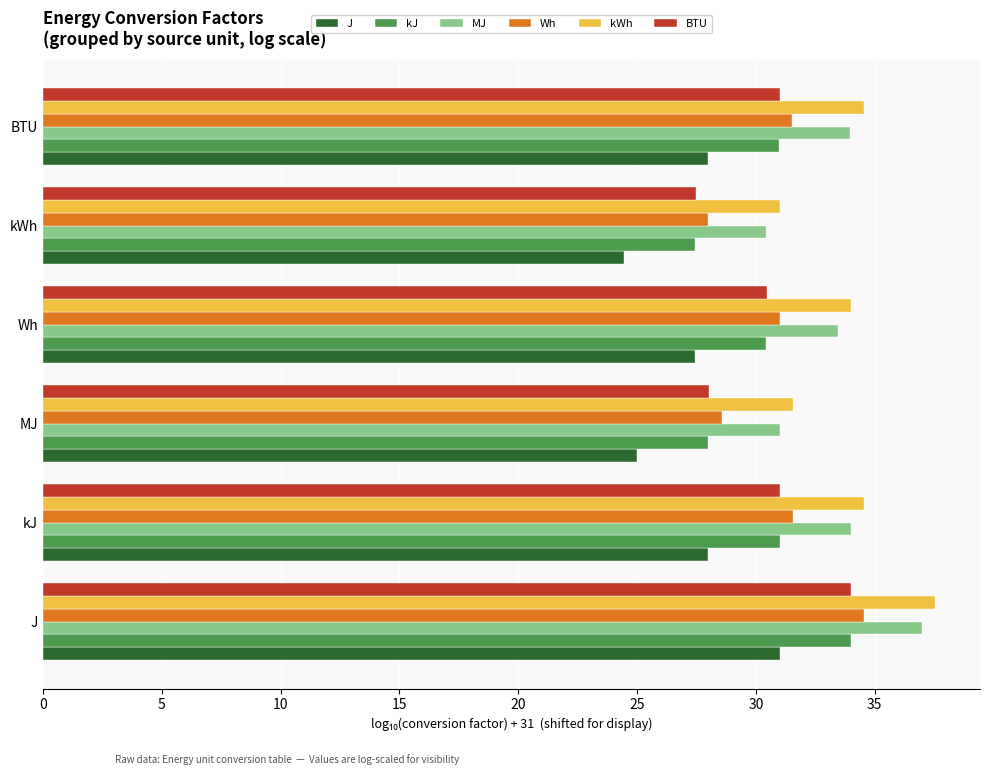

What is the sum of all Wh values?

185.2